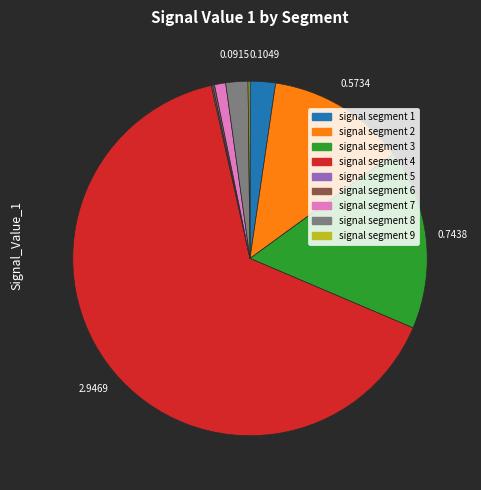

Which slice is the largest?

signal segment 4